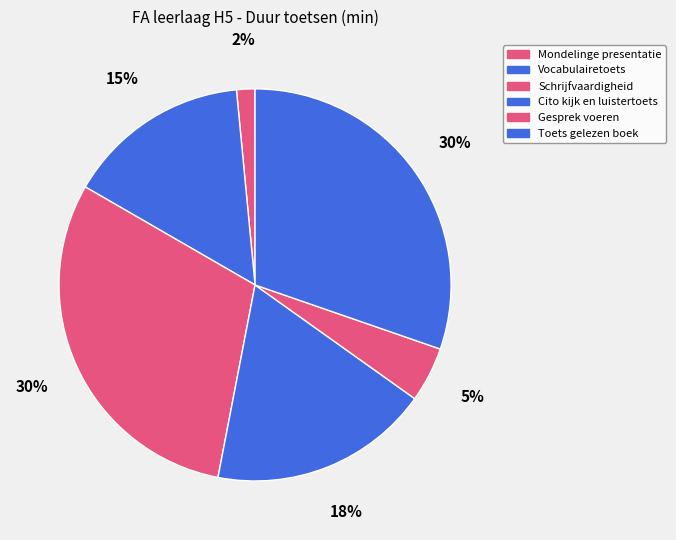

Count the number of slices in the pie.

6